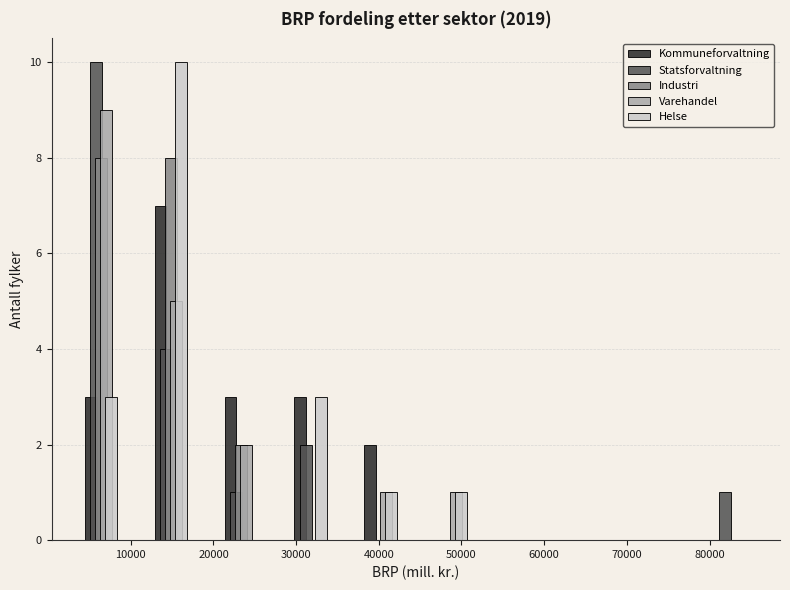

What is the height of the Industri bar covering 19000 to 28000 on the x-axis? Neither the bar edges nor the heights are printed on the chart, so give them approximately, as read against the axes.

2